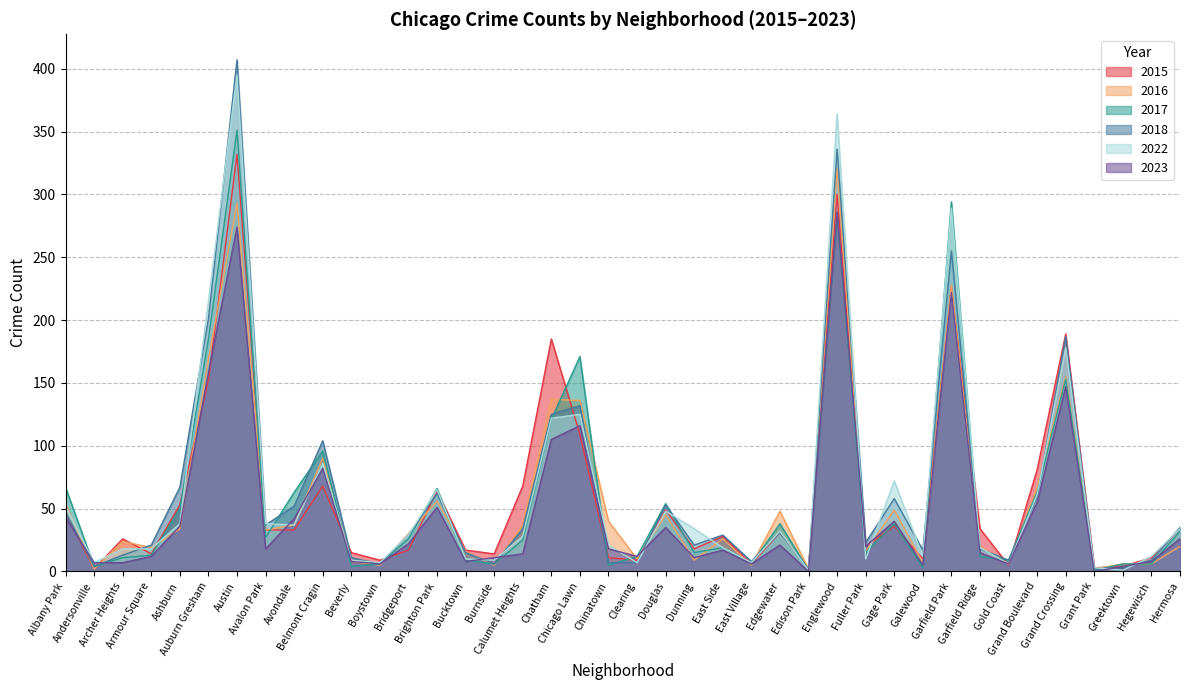

Is the value of 2022 at Clearing greater than the value of 2017 at Gage Park?

No